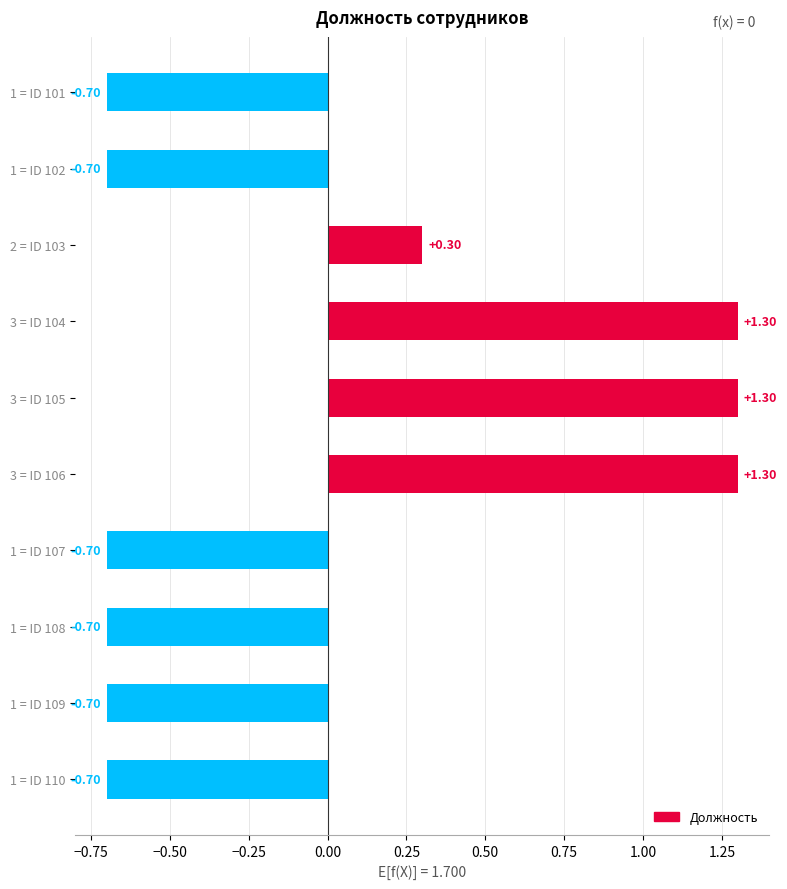

What is the difference between the values at 3 = ID 104 and 1 = ID 107?

2.0